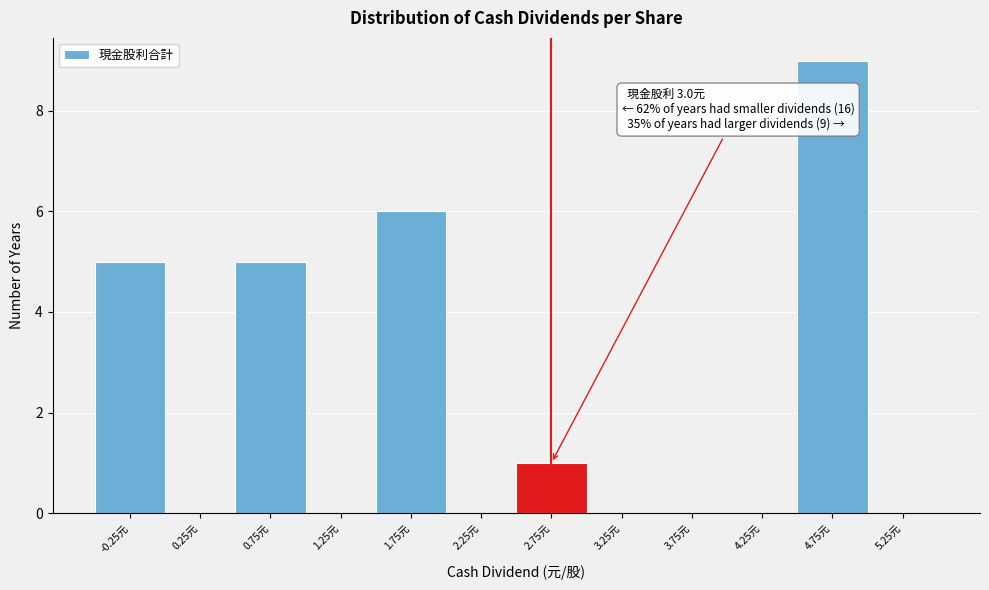

Reading left to right, transcribe all the data shown in this chart.

-0.25元=5	0.25元=0	0.75元=5	1.25元=0	1.75元=6	2.25元=0	2.75元=1	3.25元=0	3.75元=0	4.25元=0	4.75元=9	5.25元=0